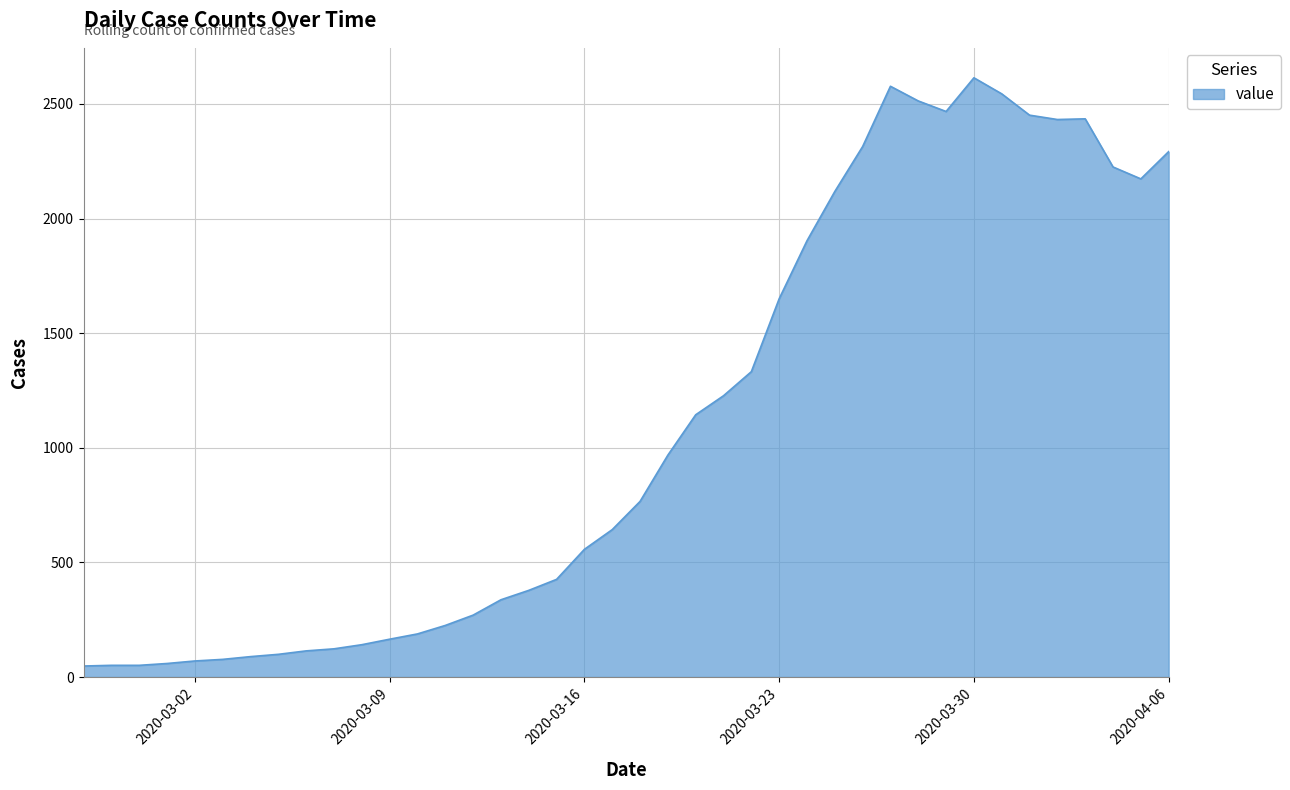

What is the difference between the maximum and minimum values?

2566